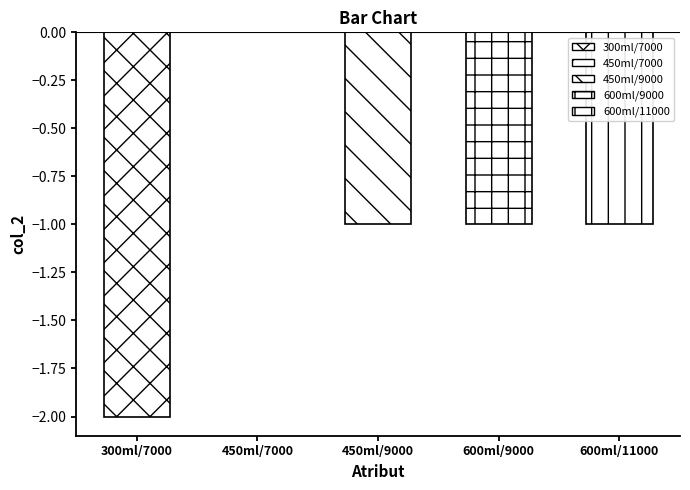

Which category has the lowest value across all series?

300ml/7000